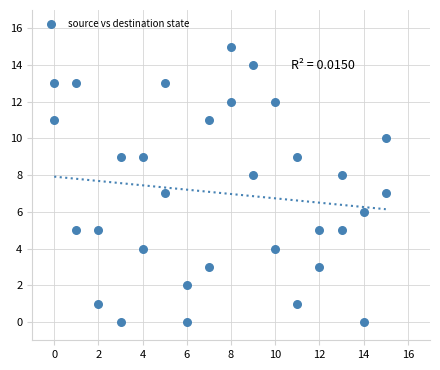

What is the range of Y values (max minus min)?

15